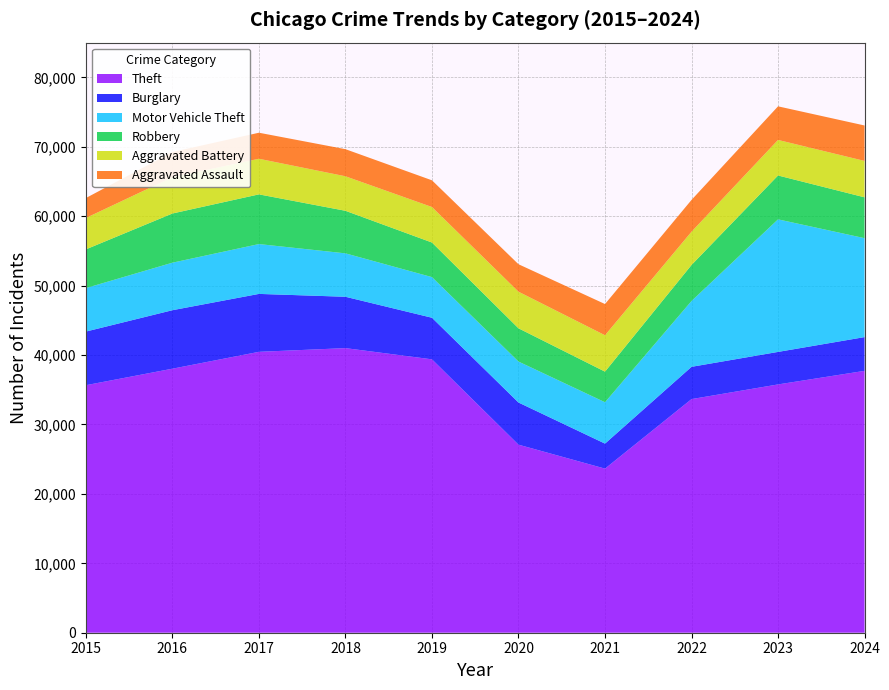

Reading left to right, list all the values displayed in this chart.

Theft: 2015=35655	2016=38032	2017=40462	2018=40996	2019=39380	2020=27089	2021=23639	2022=33653	2023=35766	2024=37722
Burglary: 2015=7726	2016=8426	2017=8344	2018=7397	2019=5991	2020=6071	2021=3602	2022=4650	2023=4684	2024=4862
Motor Vehicle Theft: 2015=6263	2016=6844	2017=7179	2018=6254	2019=5852	2020=5900	2021=5959	2022=9481	2023=19094	2024=14250
Robbery: 2015=5579	2016=7086	2017=7159	2018=6131	2019=4983	2020=4791	2021=4408	2022=5190	2023=6320	2024=5884
Aggravated Battery: 2015=4522	2016=5233	2017=5129	2018=4972	2019=5115	2020=5272	2021=5242	2022=4793	2023=5121	2024=5244
Aggravated Assault: 2015=2871	2016=3619	2017=3750	2018=3903	2019=3847	2020=3956	2021=4495	2022=4578	2023=4839	2024=5104